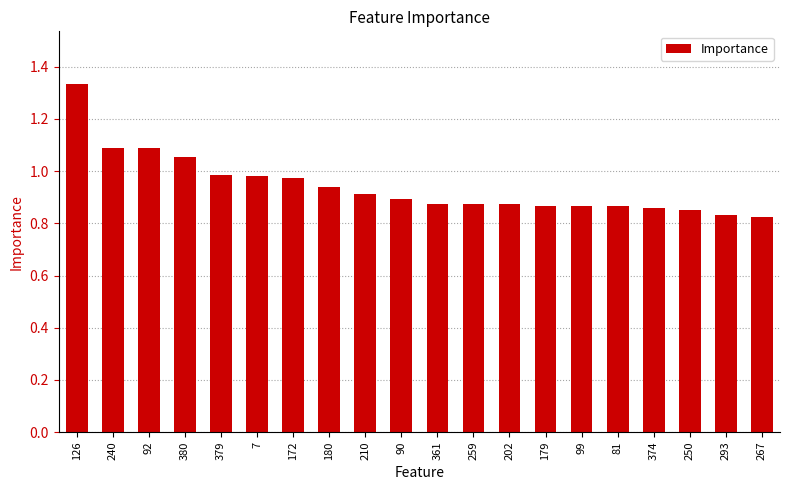

What is the sum of all values?

18.9